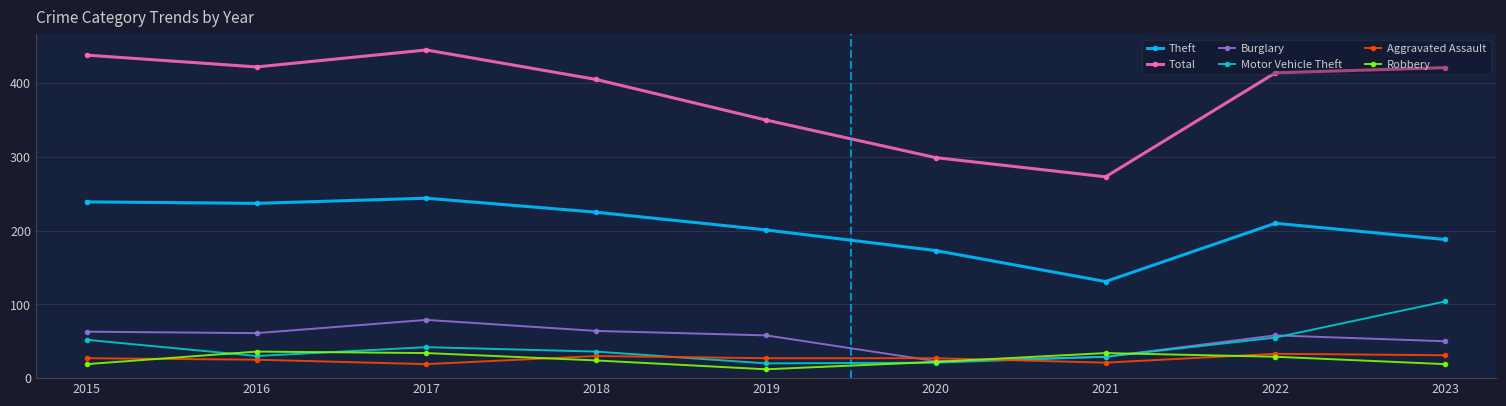

What is the value of the Burglary point at the 6th from the left?

23